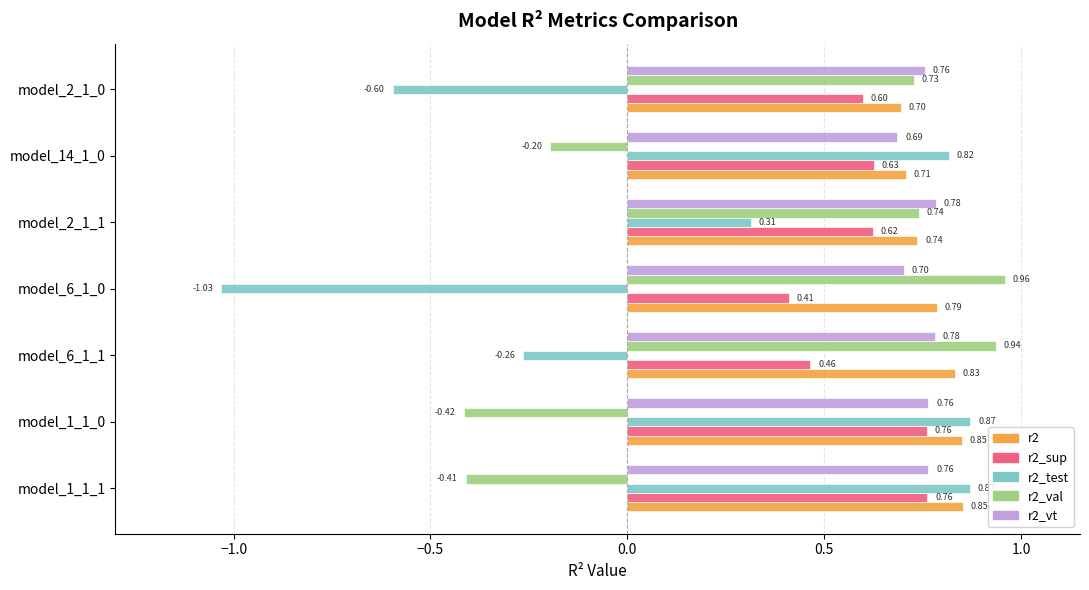

List the series in order of their peak value, highest first.

r2_val, r2_test, r2, r2_vt, r2_sup